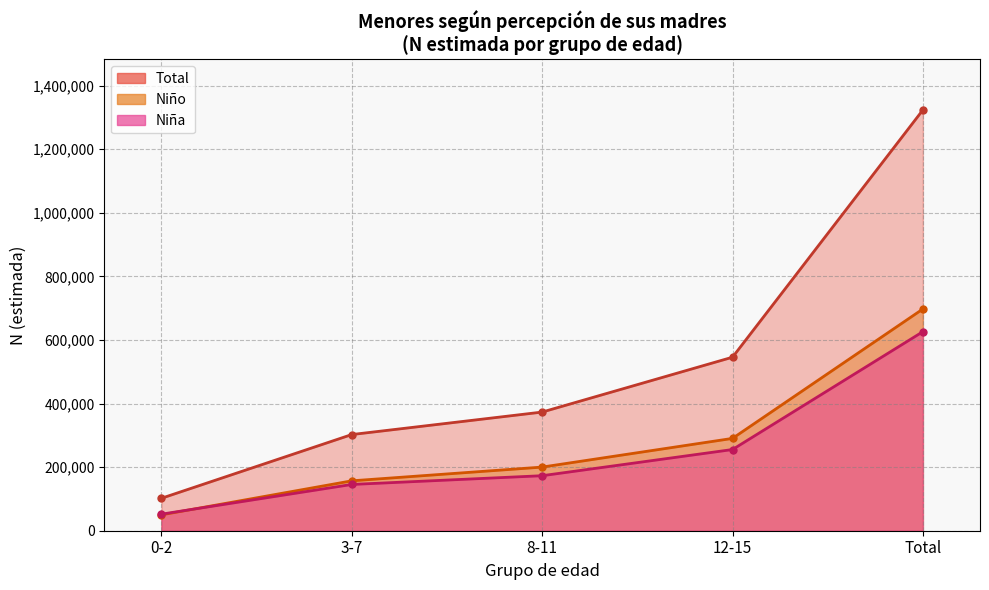

Does the chart display data point markers on the line(s)?

Yes